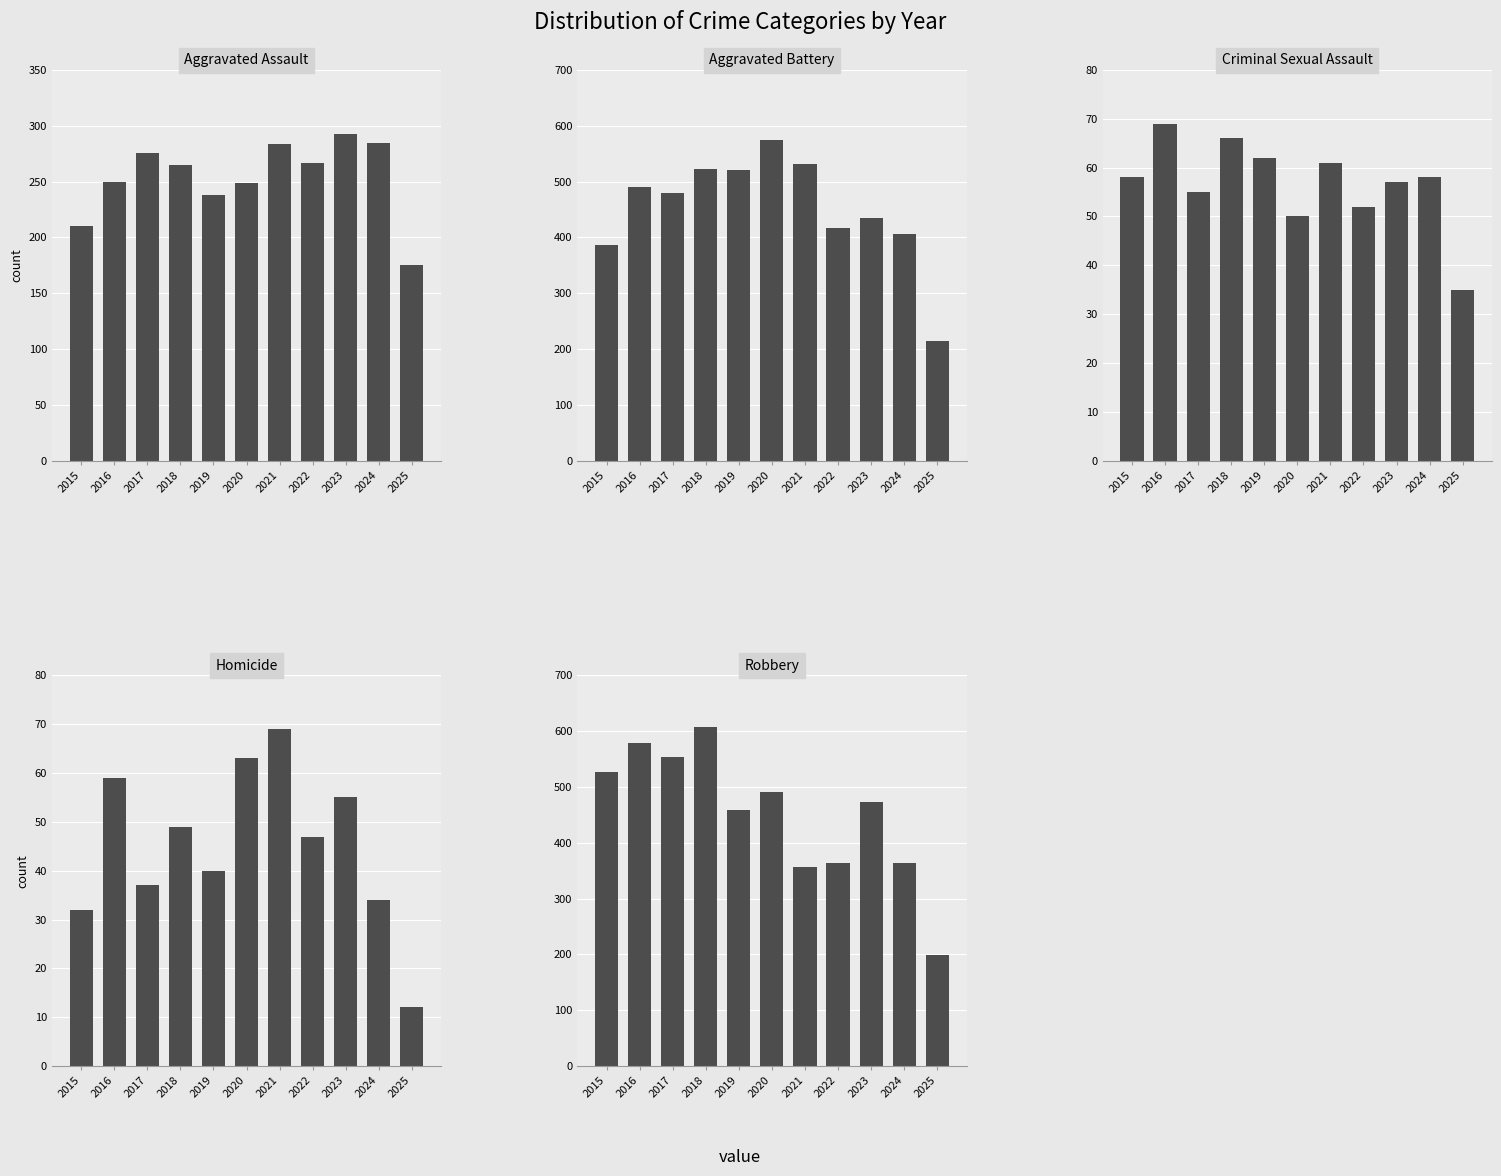

Between 2019 and 2016, which is larger?

2016